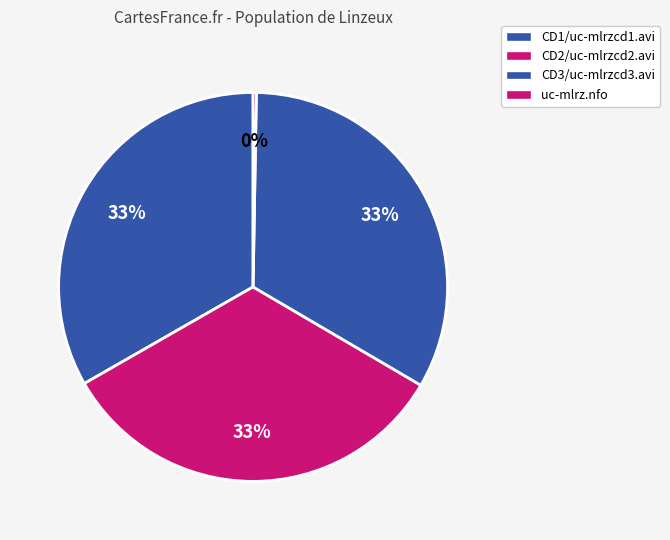

To the nearest percent, what is the combined percentage of uc-mlrz.nfo and CD1/uc-mlrzcd1.avi?

34%